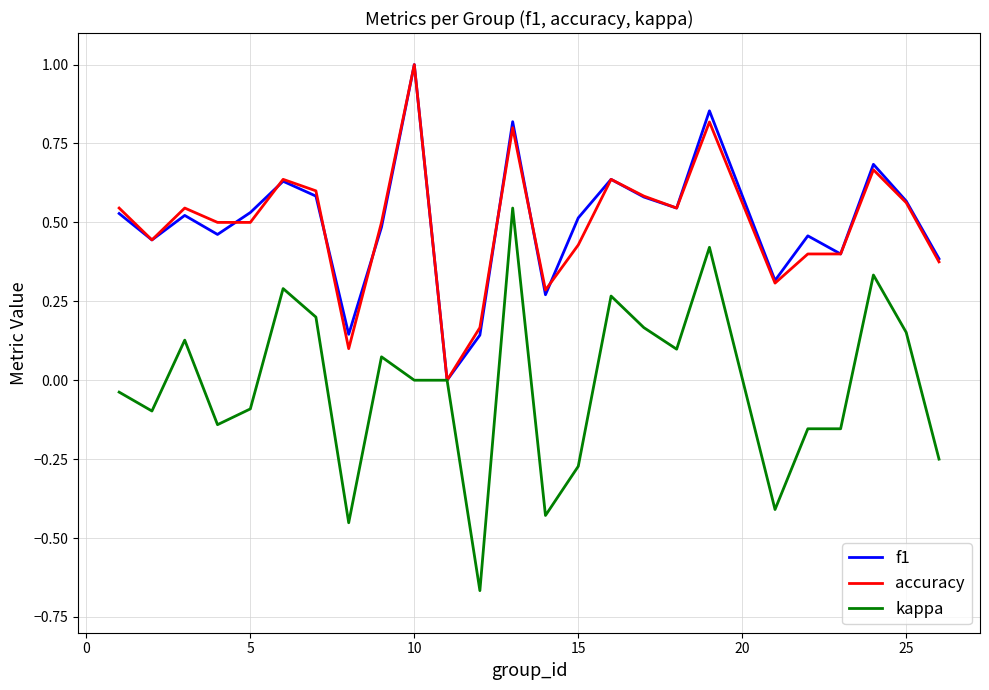

What is the greatest value displayed?

1.0